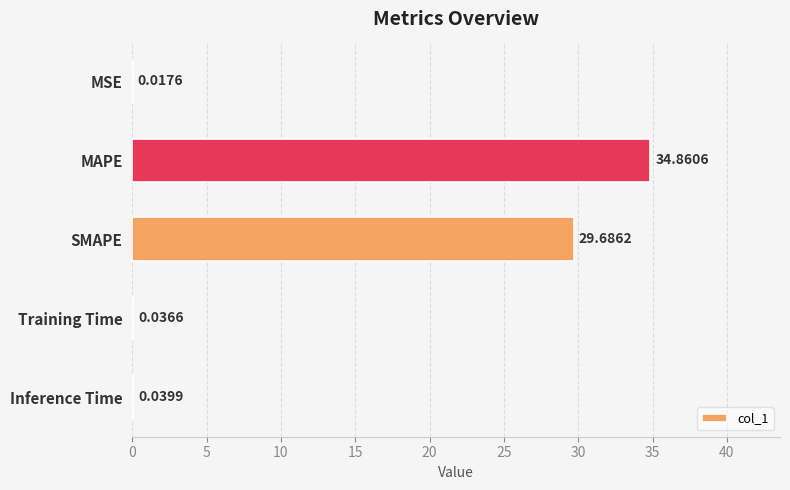

What is the sum of all values?

64.6